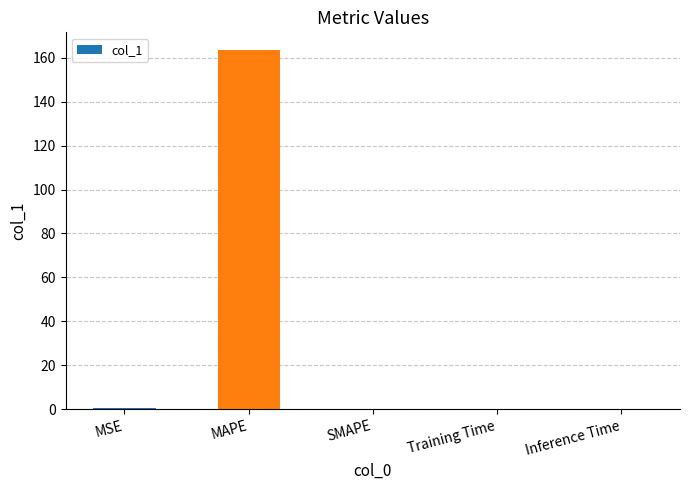

Which category has the highest value across all series?

MAPE